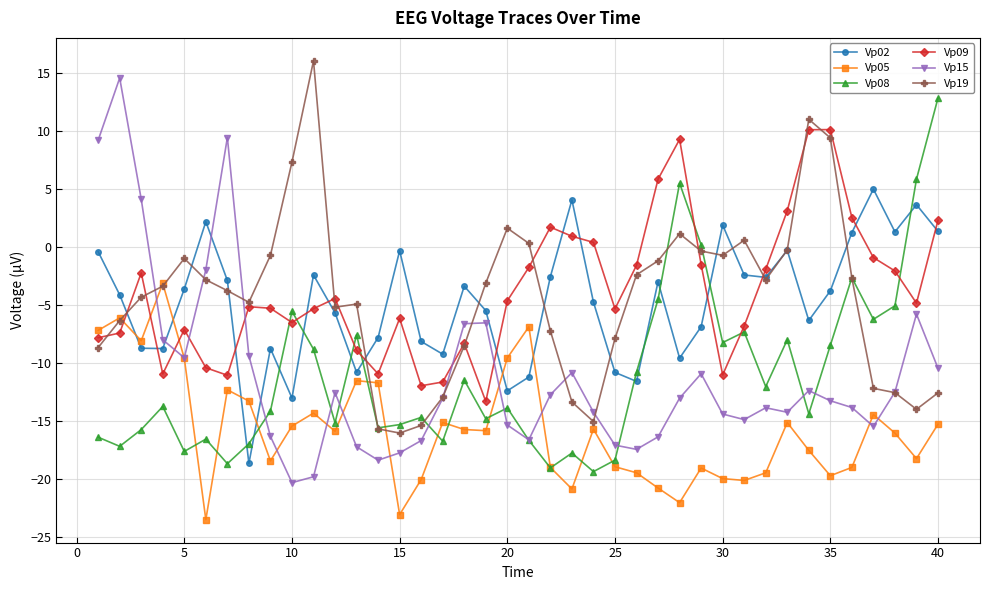

What is the smallest value displayed?

-23.5